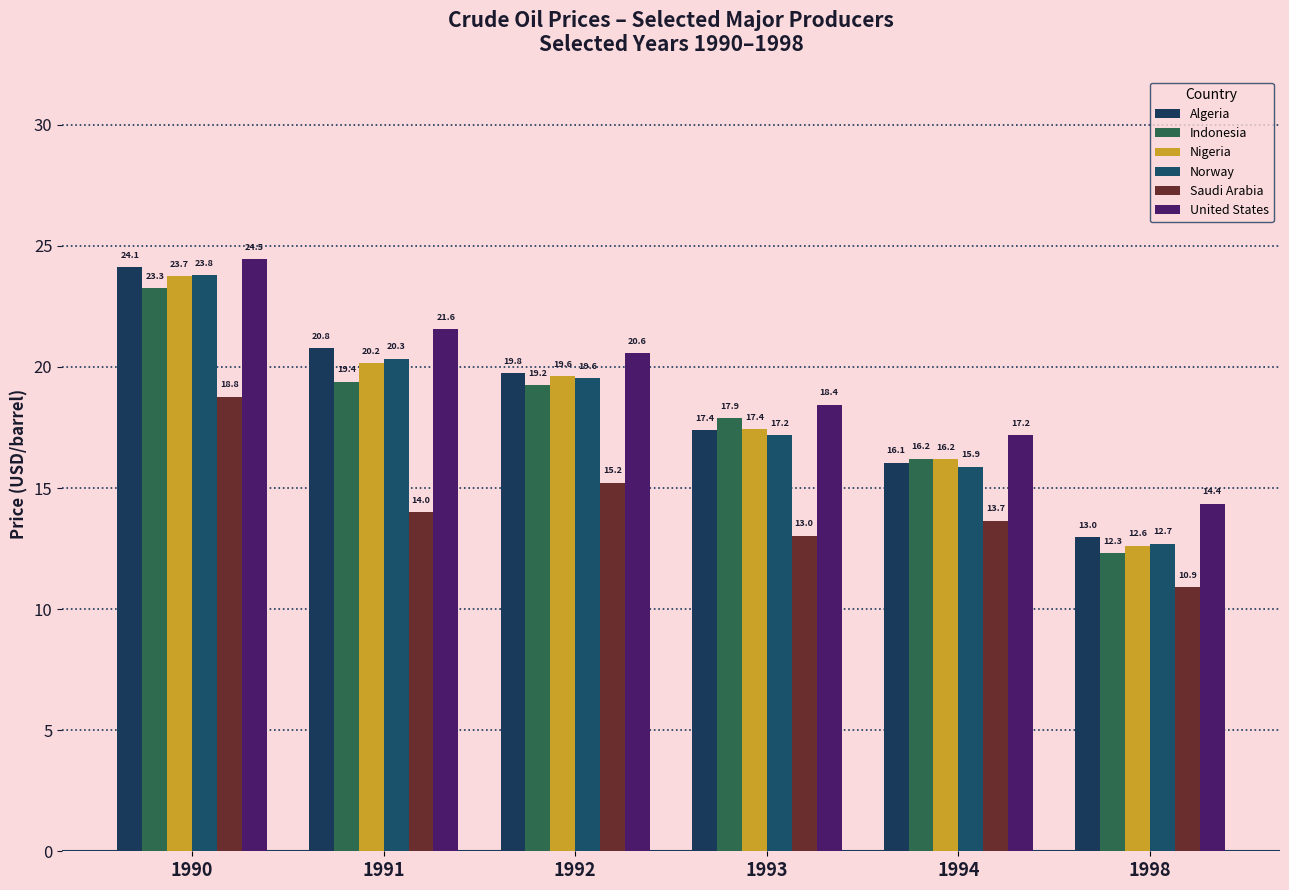

What are all the series names shown in the legend?

Algeria, Indonesia, Nigeria, Norway, Saudi Arabia, United States